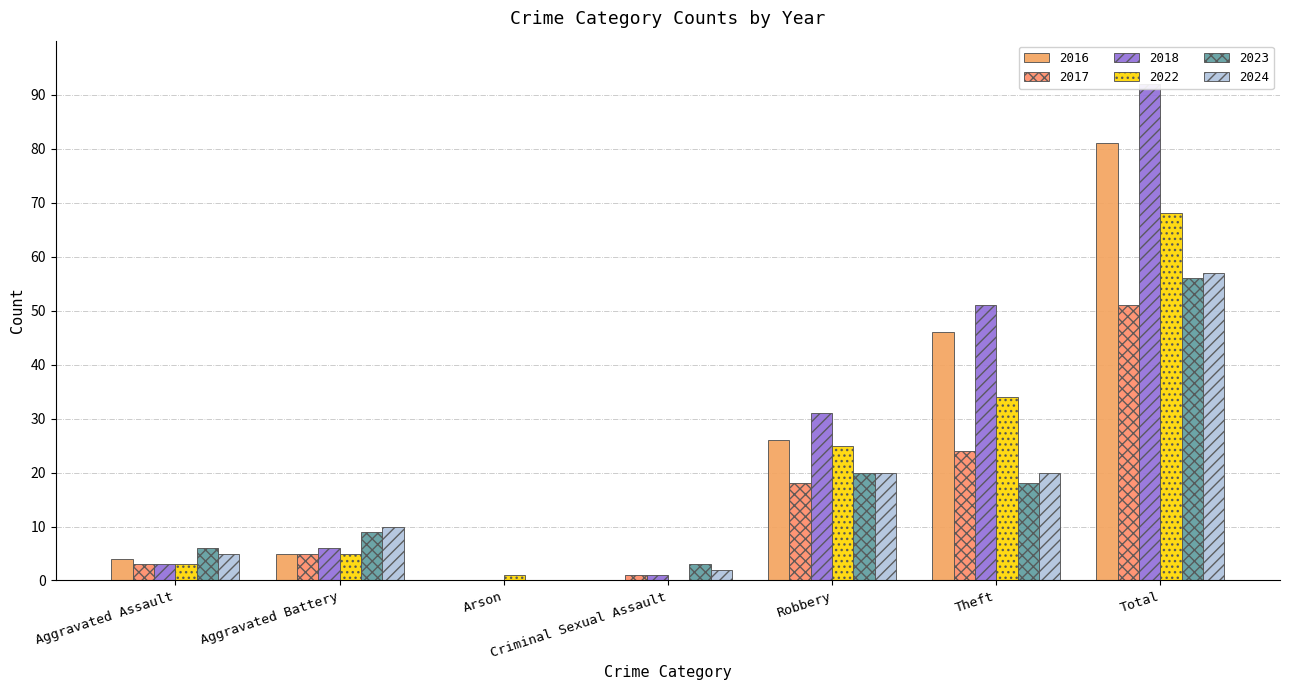

What position from the right is Aggravated Assault?

7